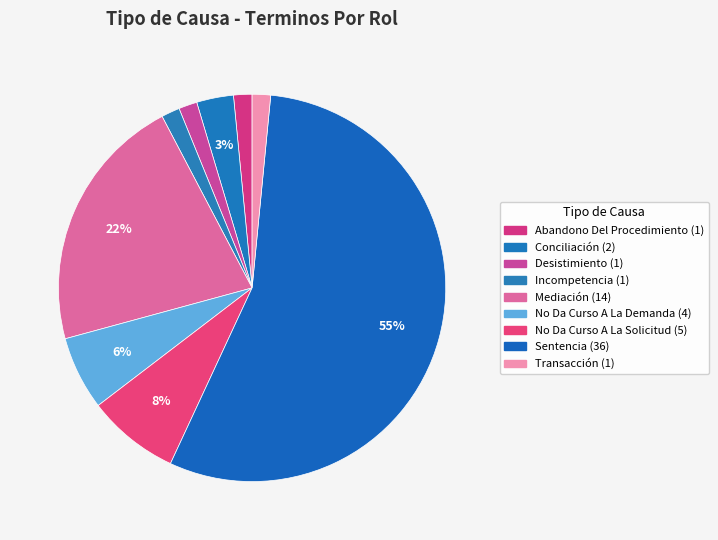

How many slices are in this pie chart?

9